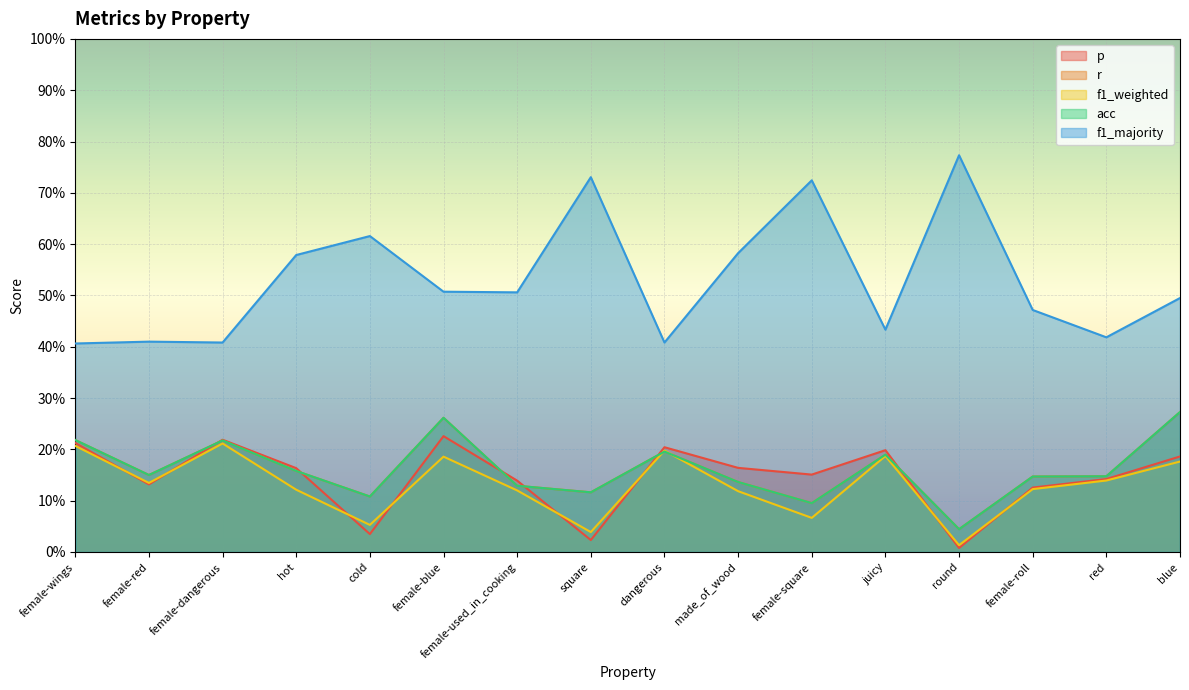

What is the total value across all series at made_of_wood?

1.1